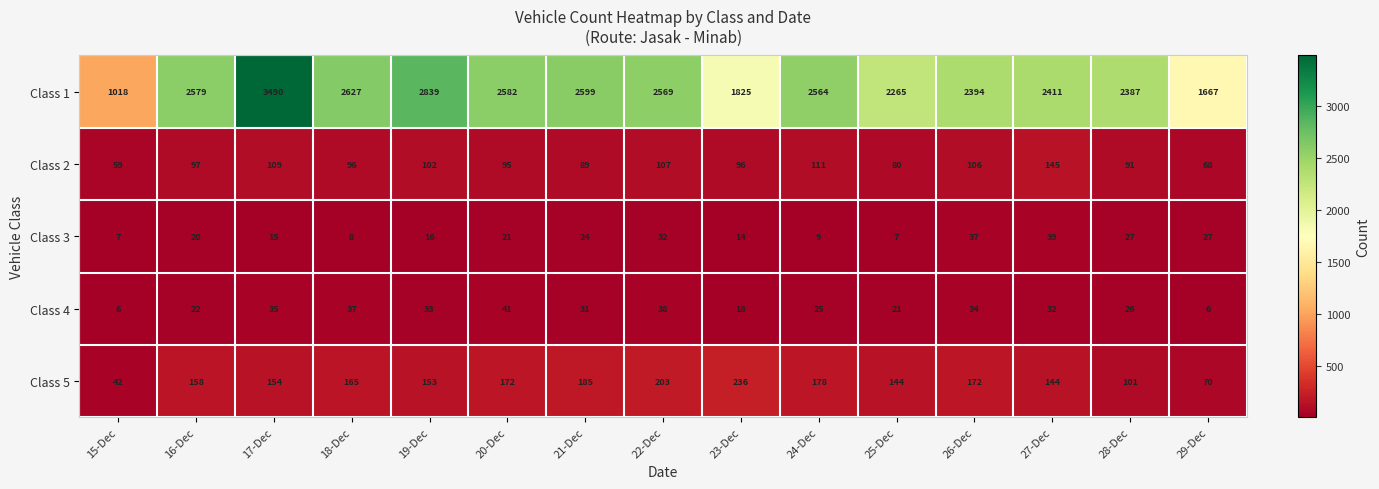

What is the minimum value for Class 3?

7